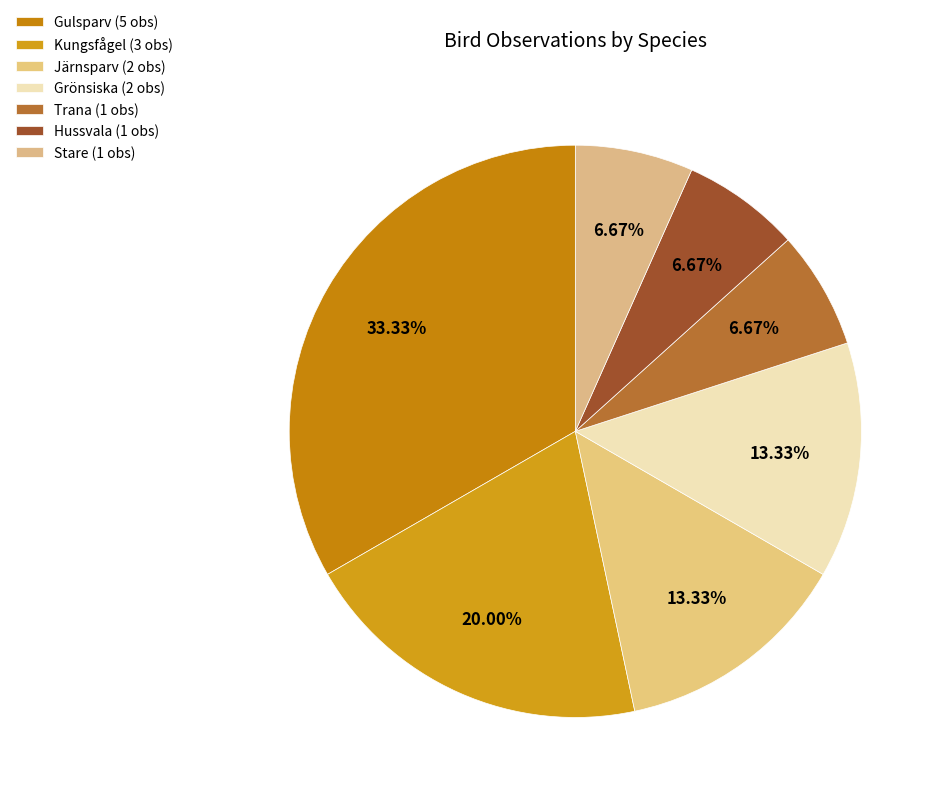

How many slices are in this pie chart?

7